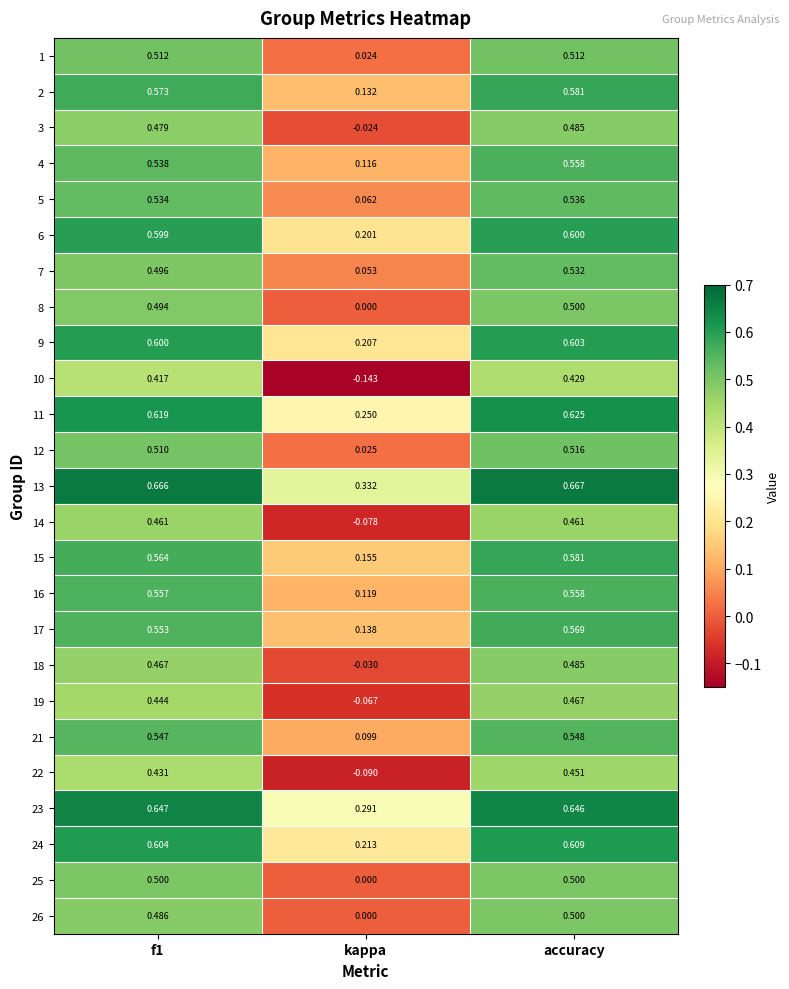

Is the value of 16 at accuracy greater than the value of 5 at accuracy?

Yes